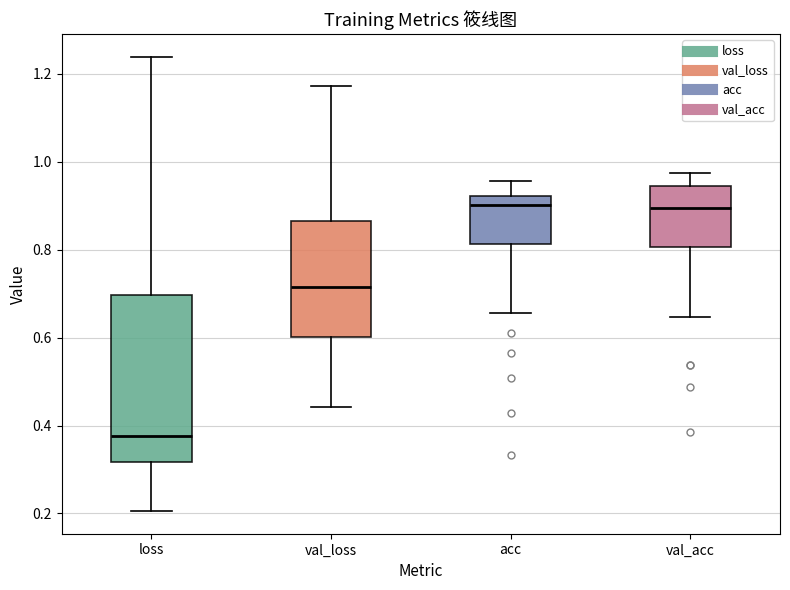

Comparing the boxes themselves (not the whiskers), which one is the tallest?

loss